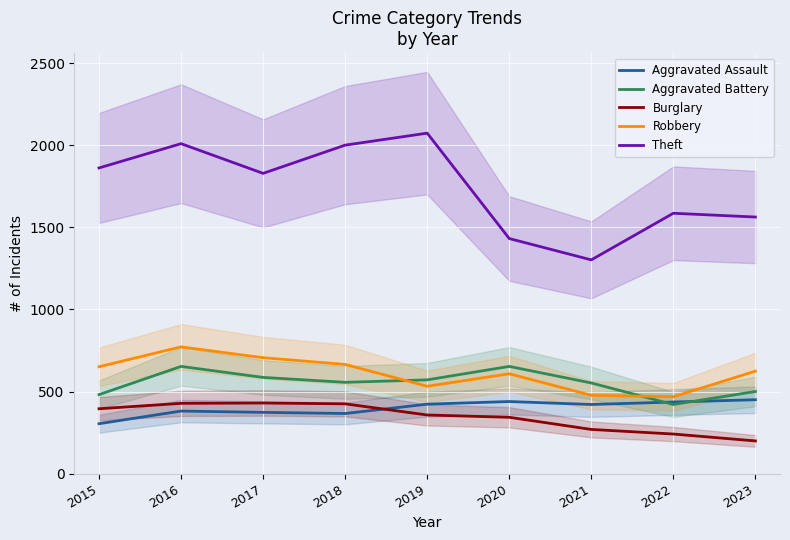

How many distinct data groups are displayed?

5